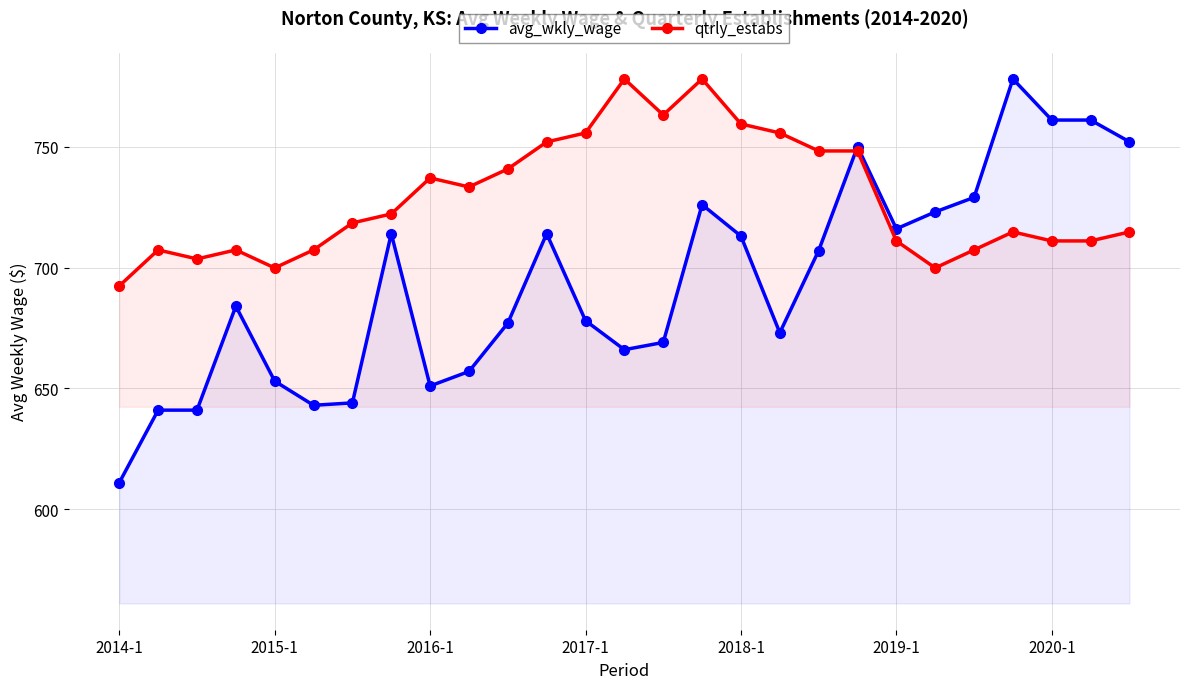

At which category is the sum across all series the highest?

15